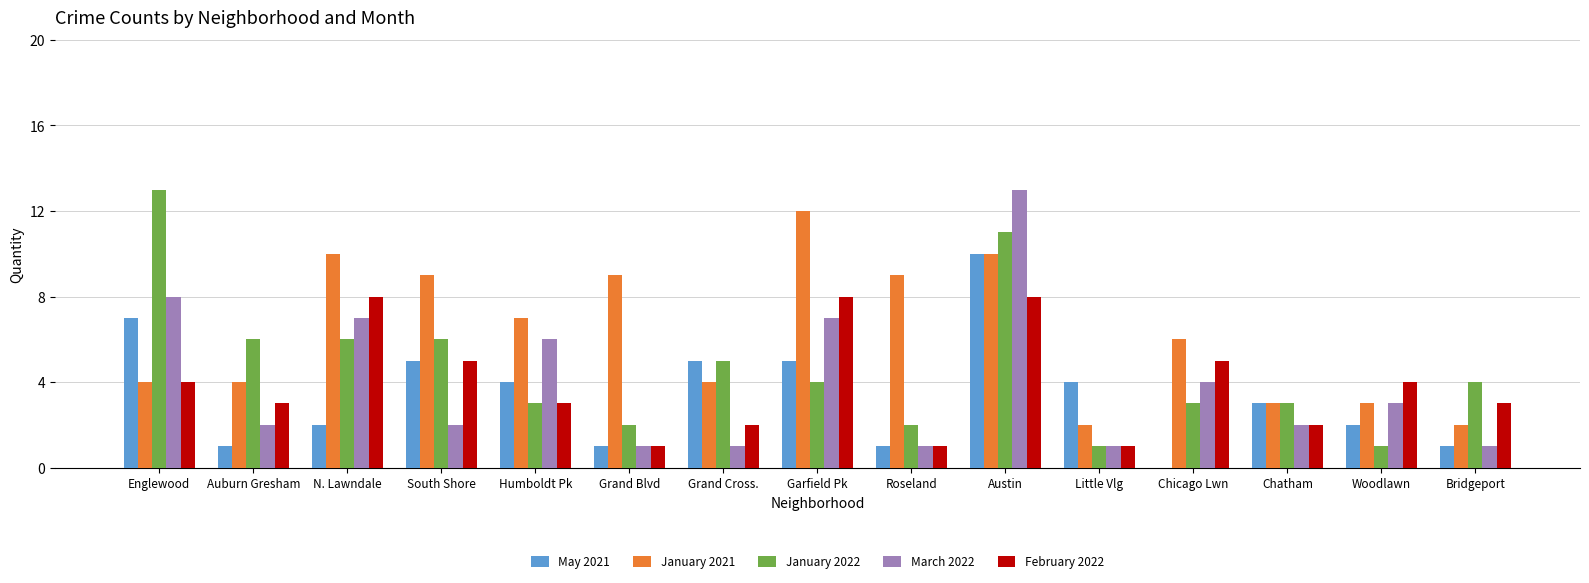

Are the bars horizontal?

No